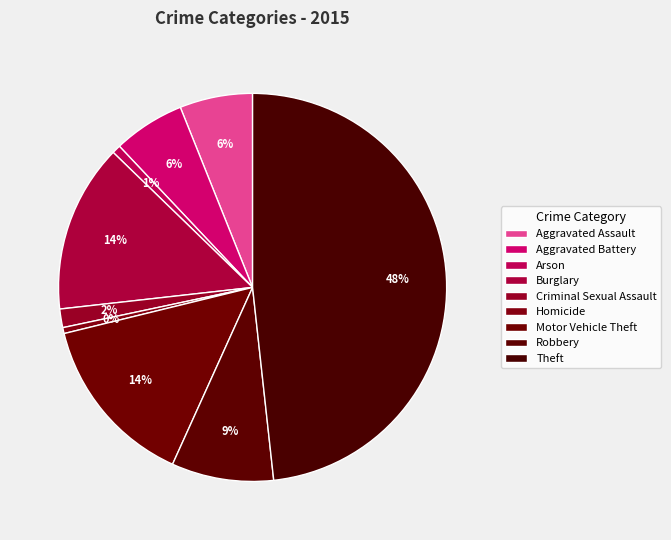

How many slices are in this pie chart?

9